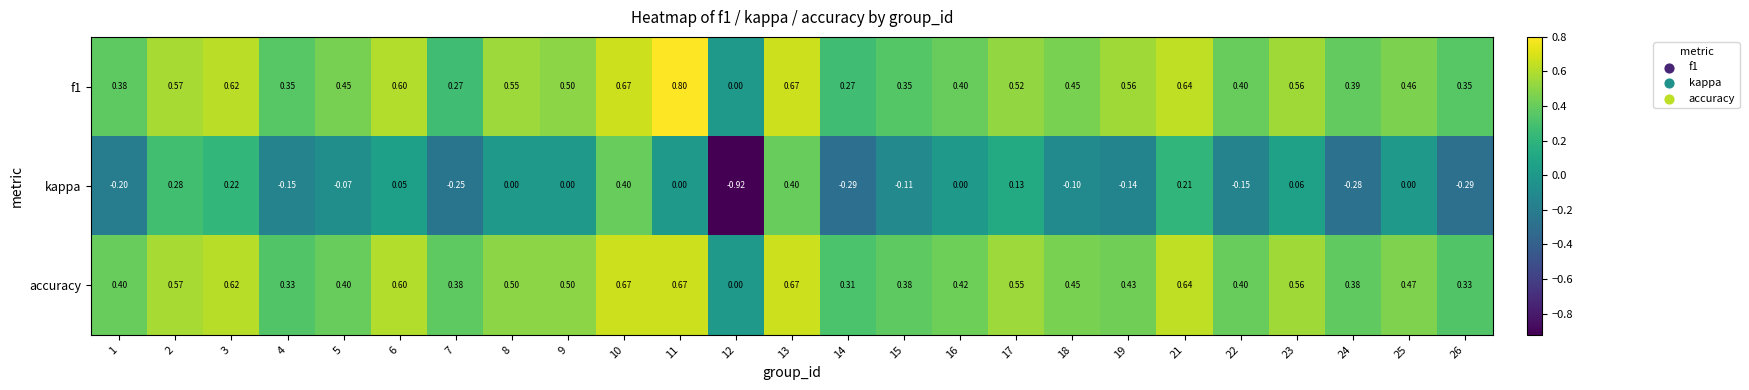

Which series has the largest range (max minus min)?

kappa